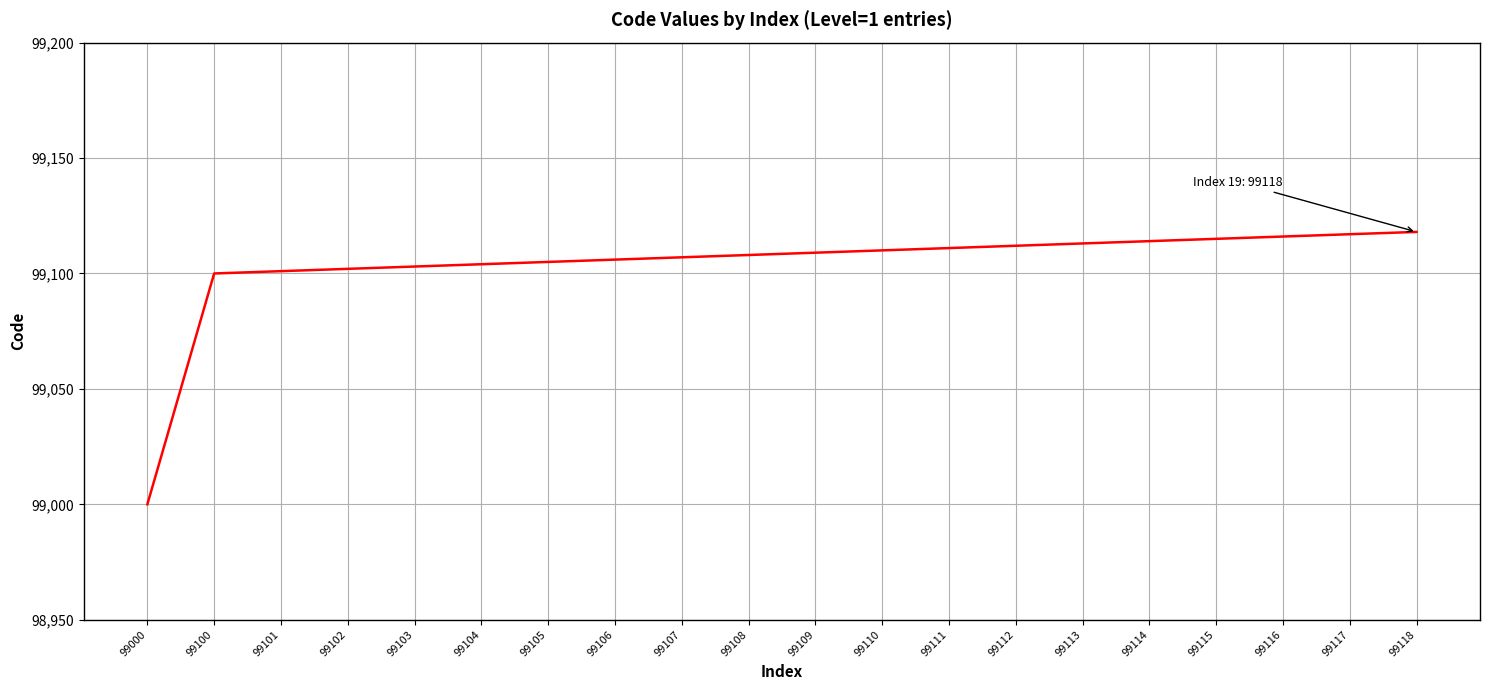

Reading left to right, what are all the values shown in this chart?

99000=99000	99100=99100	99101=99101	99102=99102	99103=99103	99104=99104	99105=99105	99106=99106	99107=99107	99108=99108	99109=99109	99110=99110	99111=99111	99112=99112	99113=99113	99114=99114	99115=99115	99116=99116	99117=99117	99118=99118